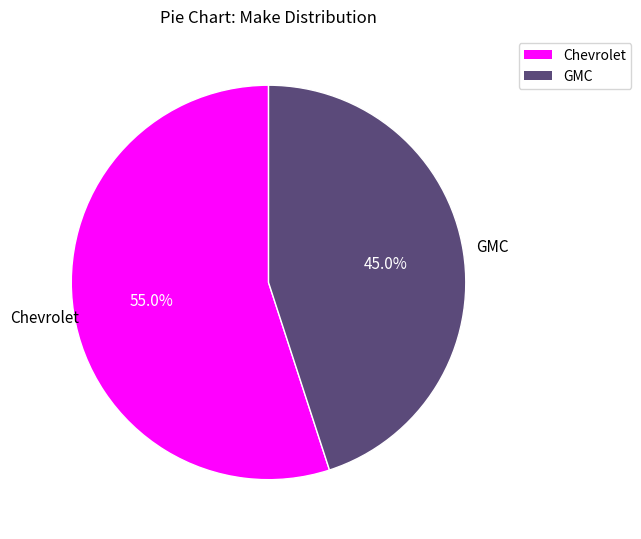

Is there any slice that represents more than half of the pie?

Yes